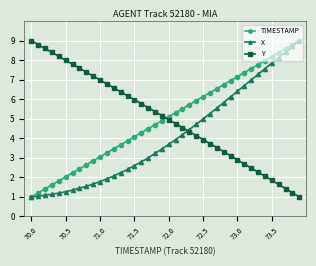

What is the average value of the X series?

4.1